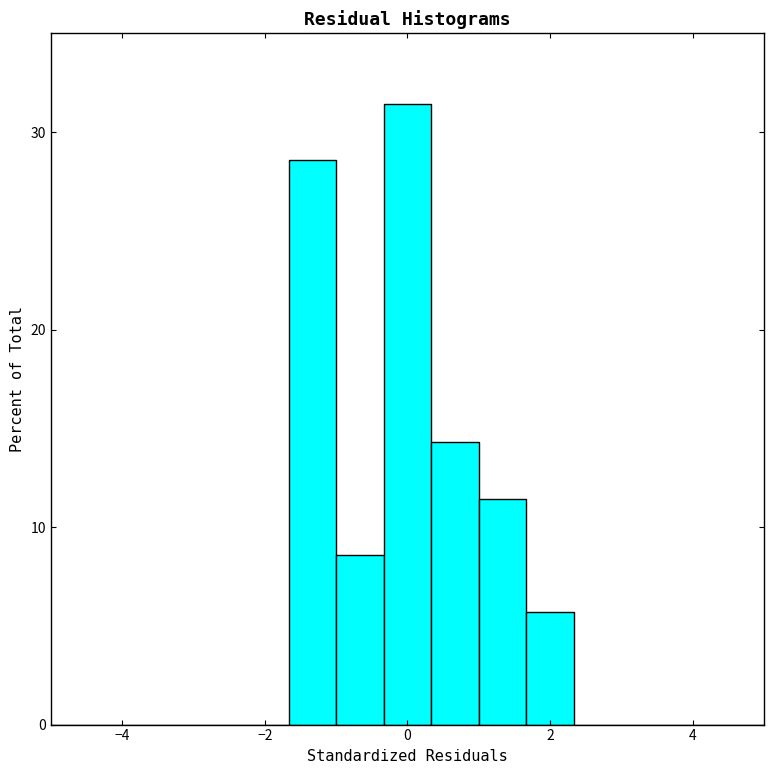

Around what value on the x-axis is the tallest bar? Give the approximate position of its centre, as read against the axis.

0.0